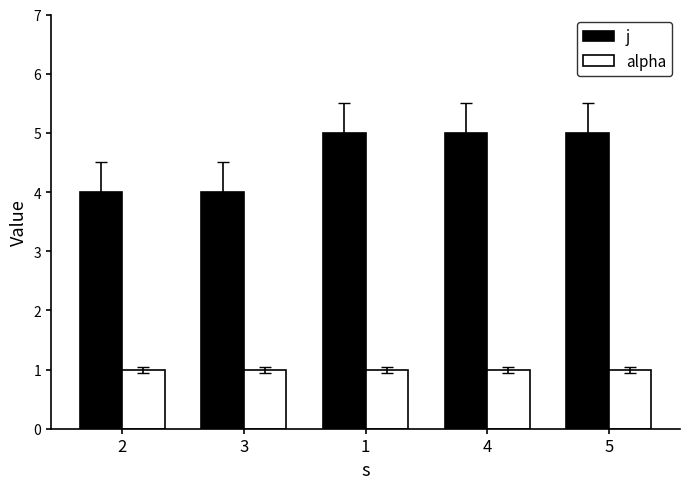

Reading right to left, extract all data points from this chart.

j: 5=5	4=5	1=5	3=4	2=4
alpha: 5=1	4=1	1=1	3=1	2=1